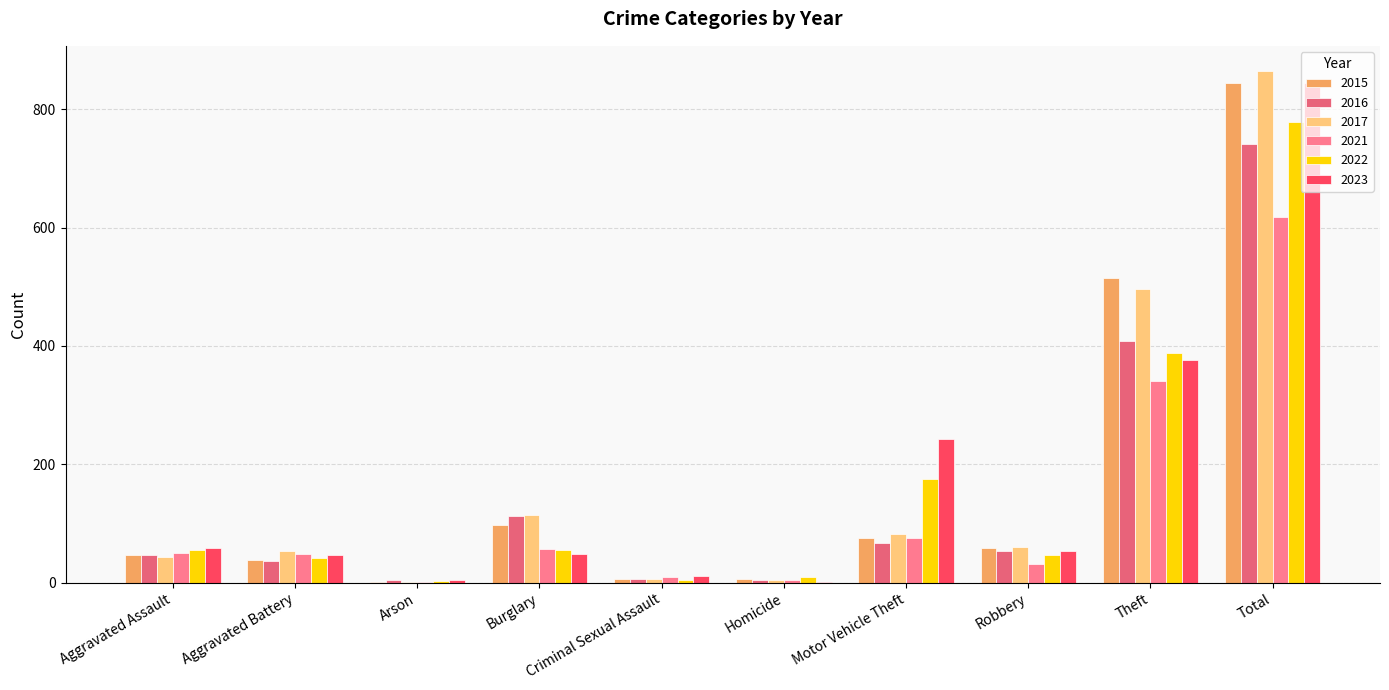

How many groups of bars are there?

10